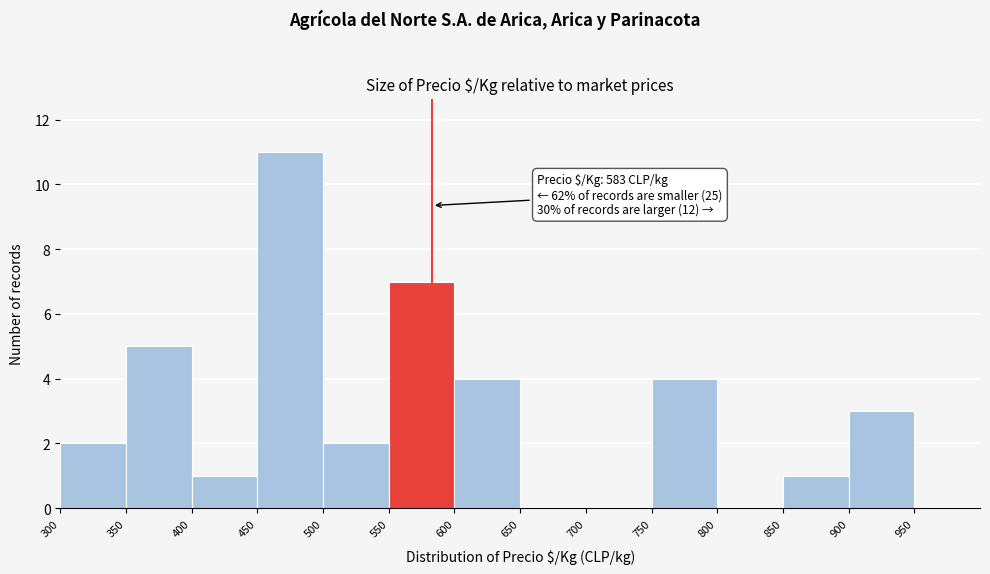

Which range on the x-axis has the tallest bar?

450 to 500